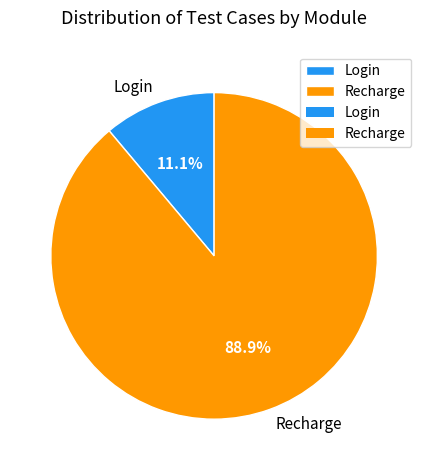

To the nearest percent, what portion does Login represent?

11%